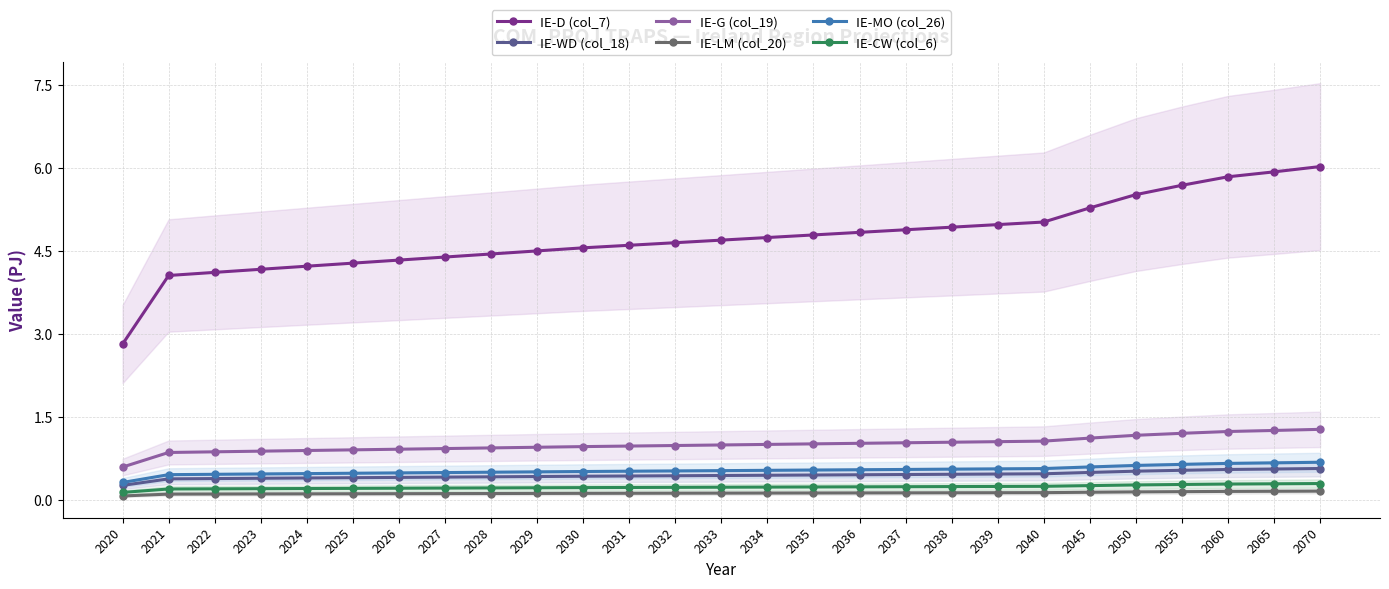

List the series in order of their peak value, lowest first.

IE-LM (col_20), IE-CW (col_6), IE-WD (col_18), IE-MO (col_26), IE-G (col_19), IE-D (col_7)